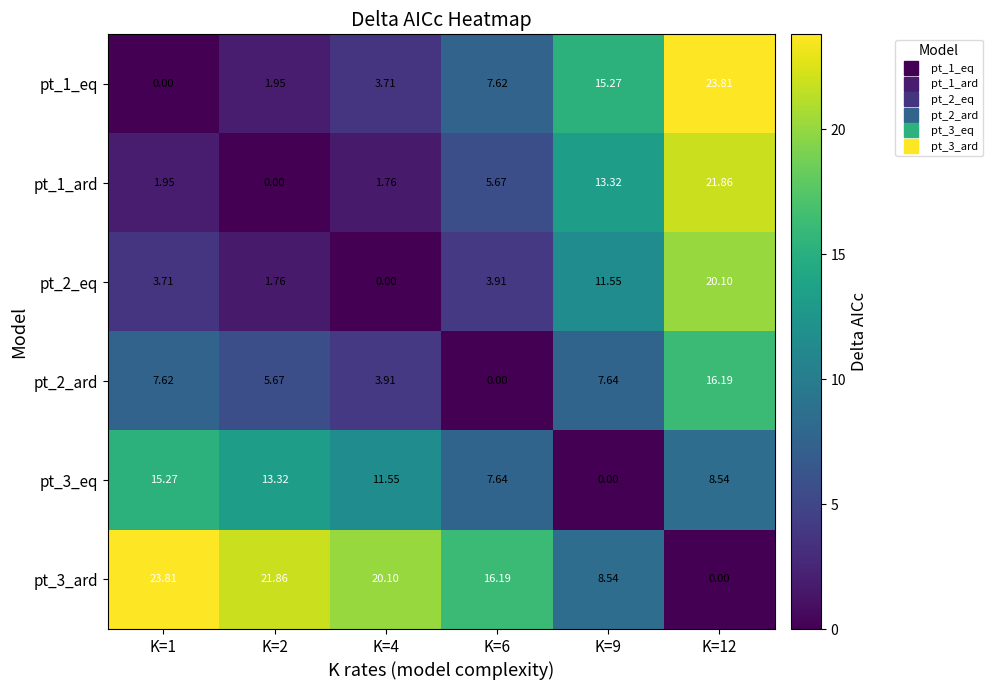

At which category is the sum across all series the highest?

K=12